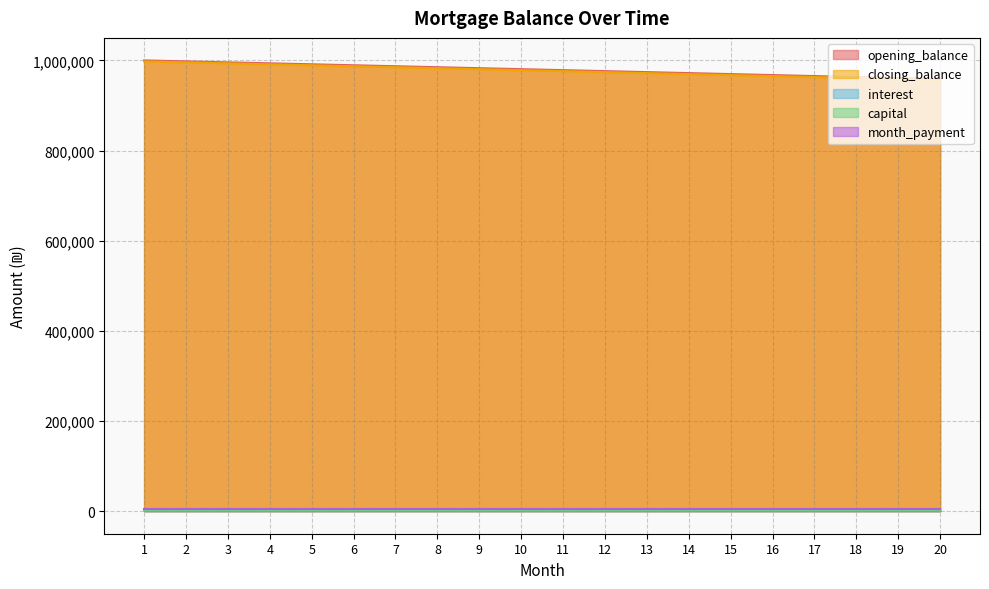

Which series has the largest total across all categories?

opening_balance